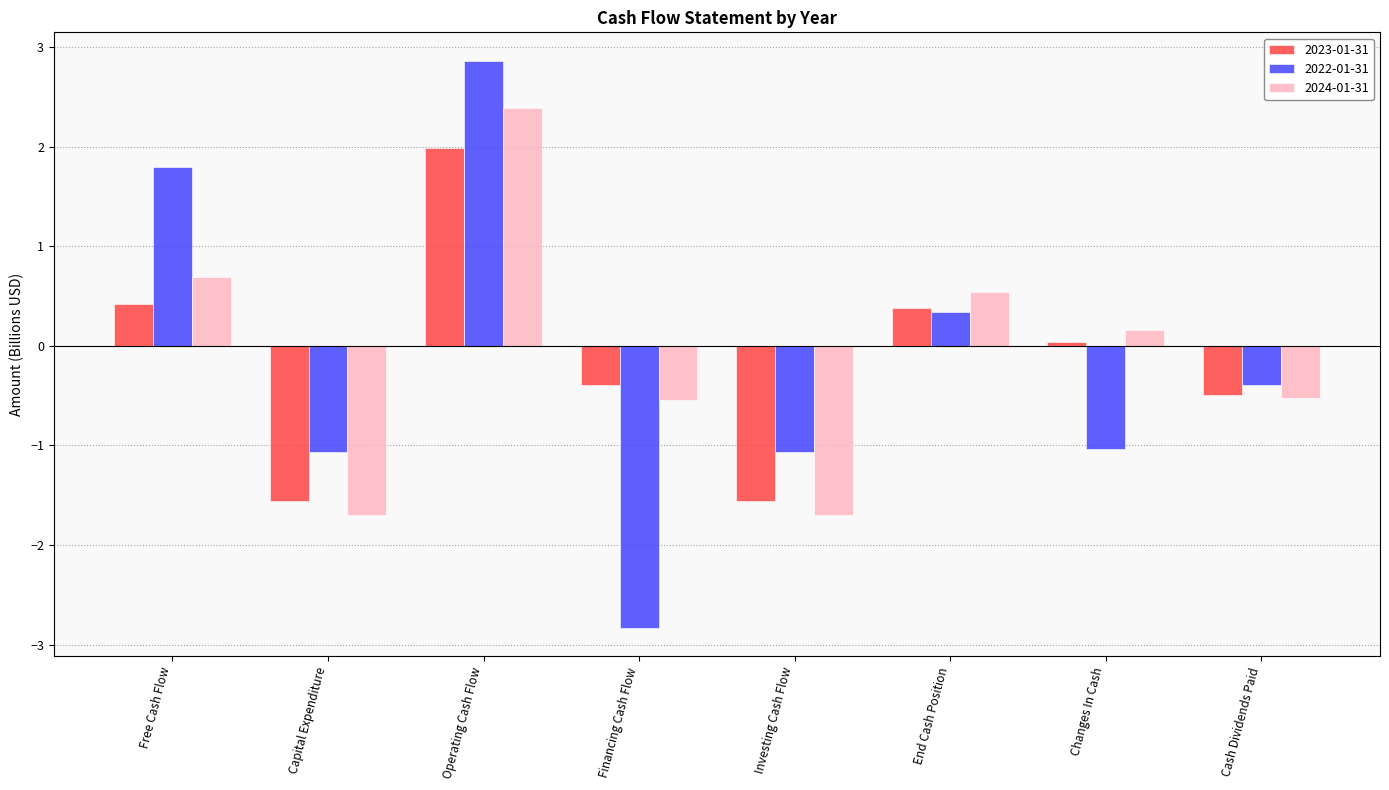

Is it true that 2023-01-31 equals -0.1 at Financing Cash Flow?

False